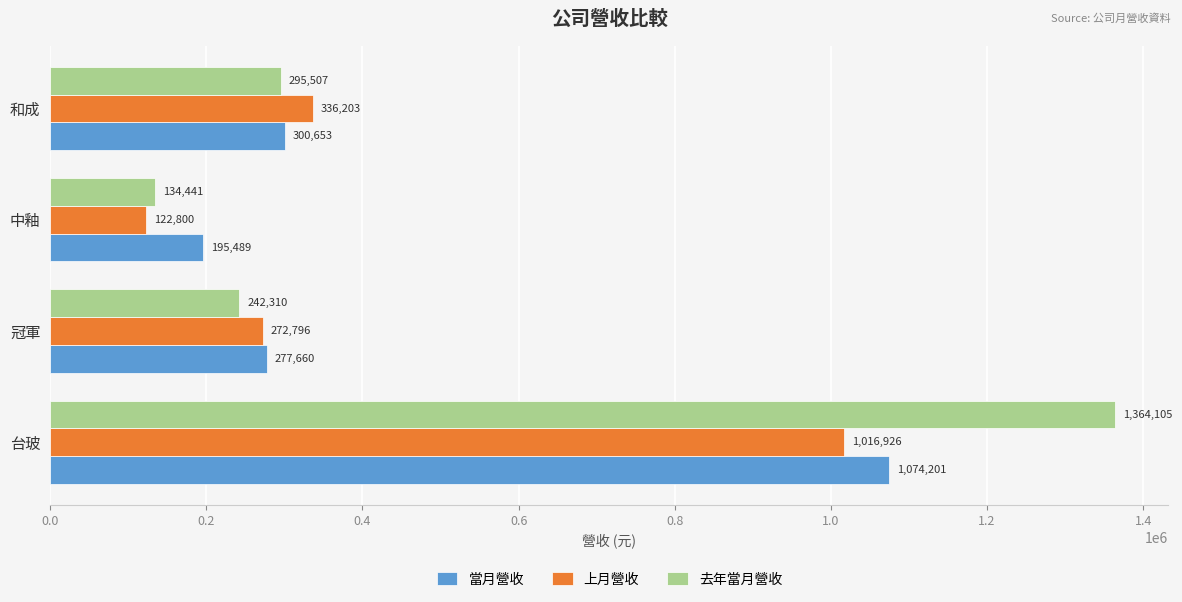

Read the 去年當月營收 value at 中釉, to the nearest 100.

134400